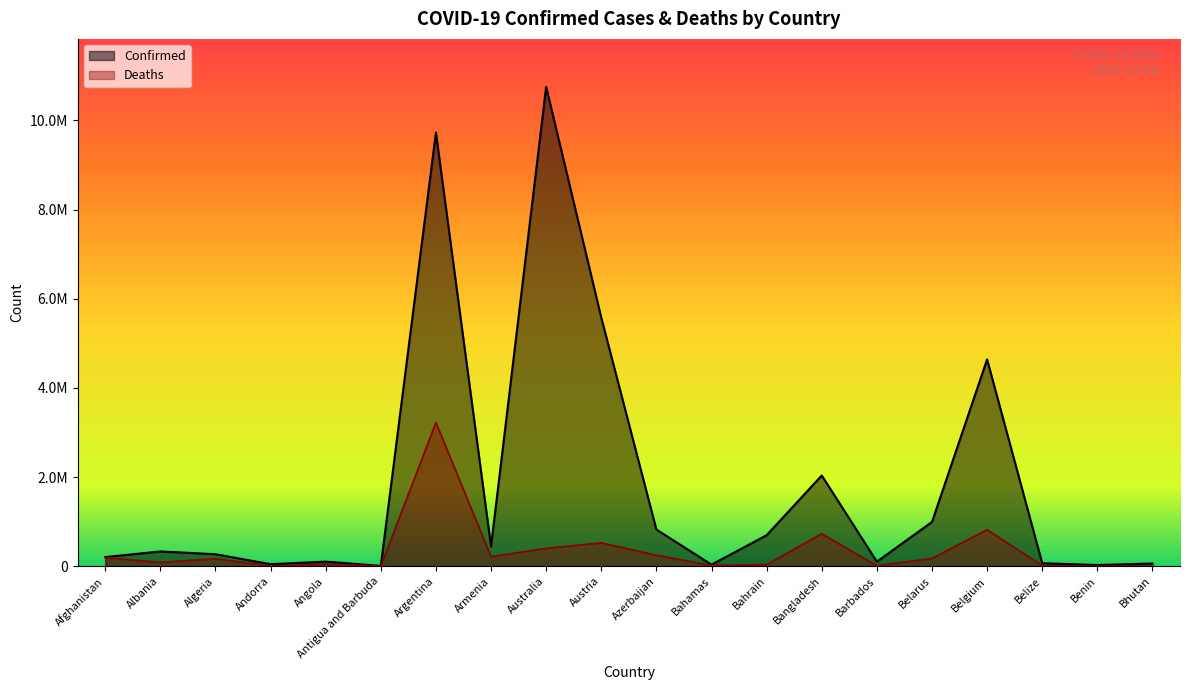

What is the difference between the Confirmed values at Albania and Bangladesh?

1703231.0